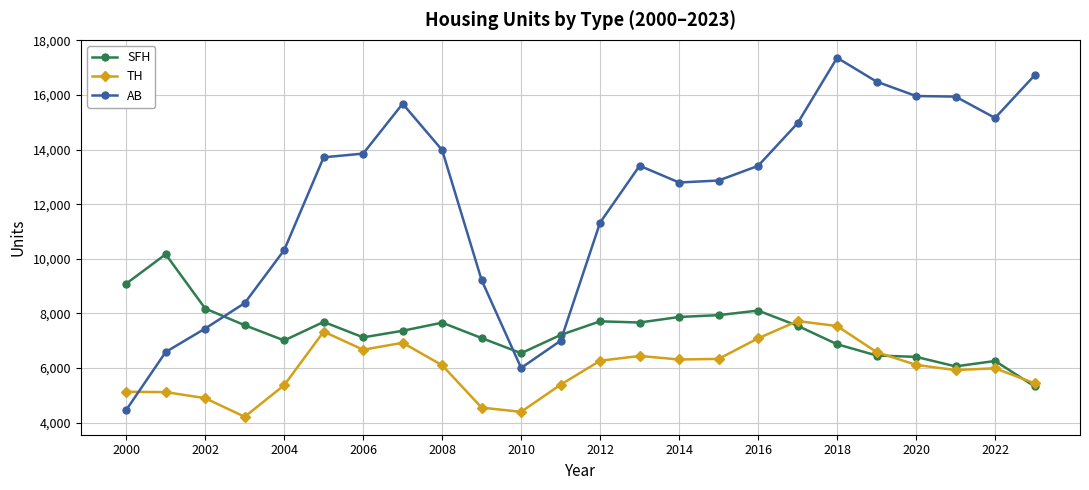

What is the sum of all TH values?

143790